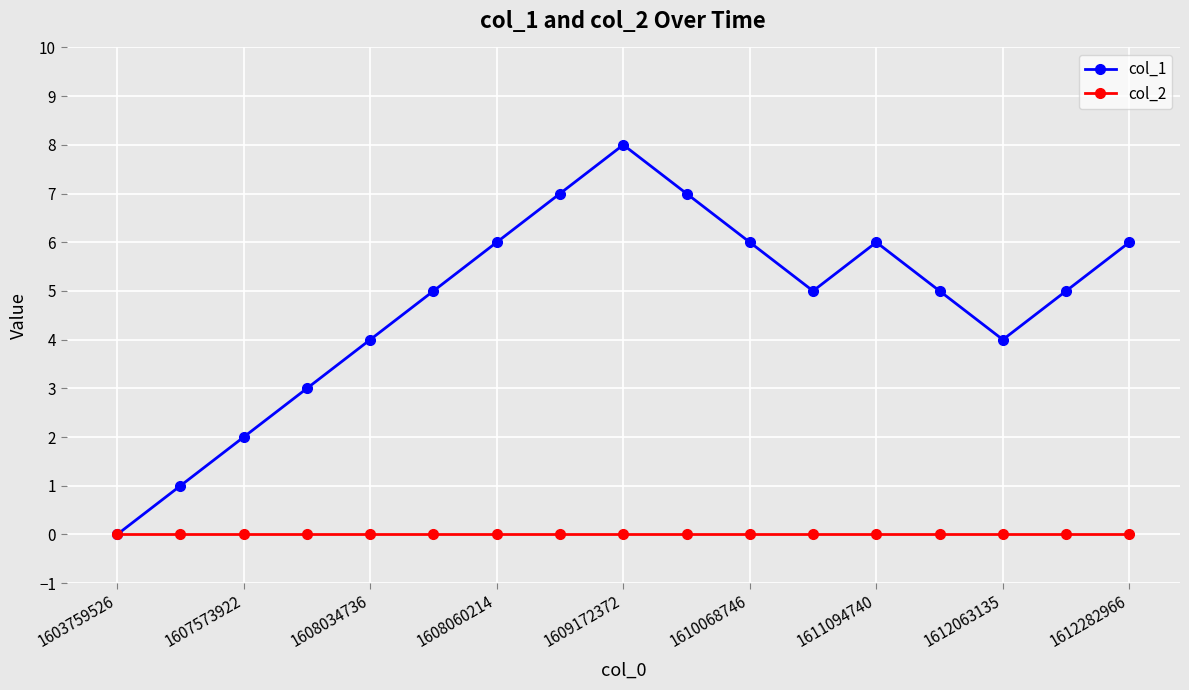

True or false: col_1 has more than 2 points higher than both neighbors.

False